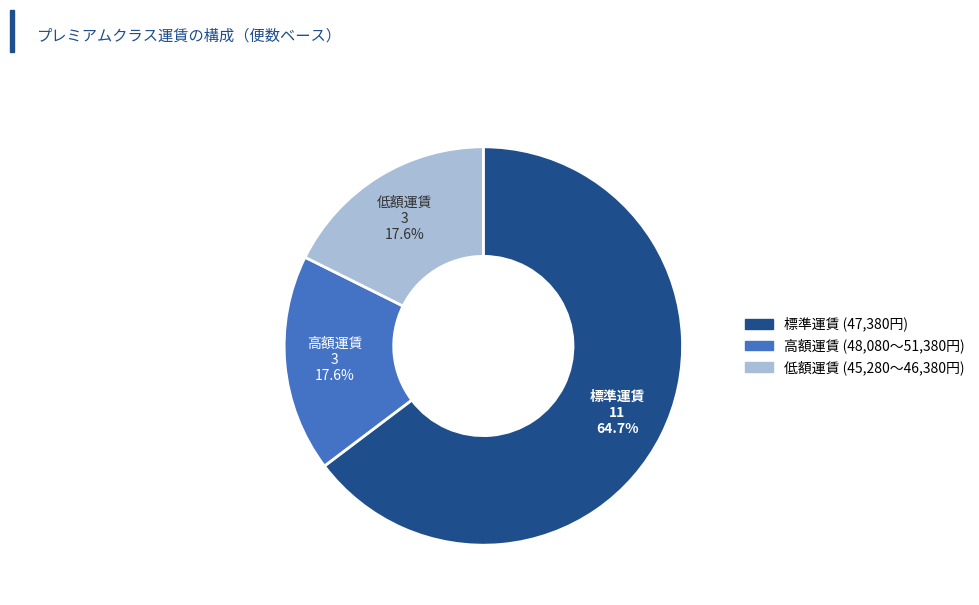

Is there a majority slice in this chart?

Yes